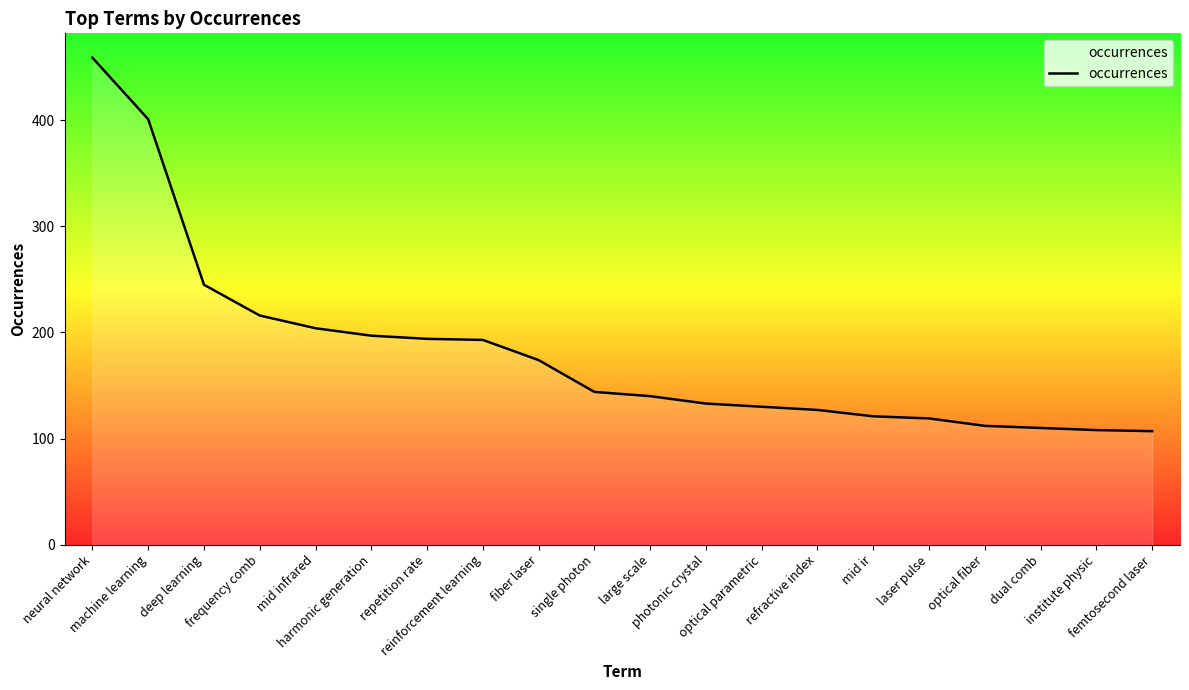

What value does the data have at fiber laser, to the nearest 5?

175